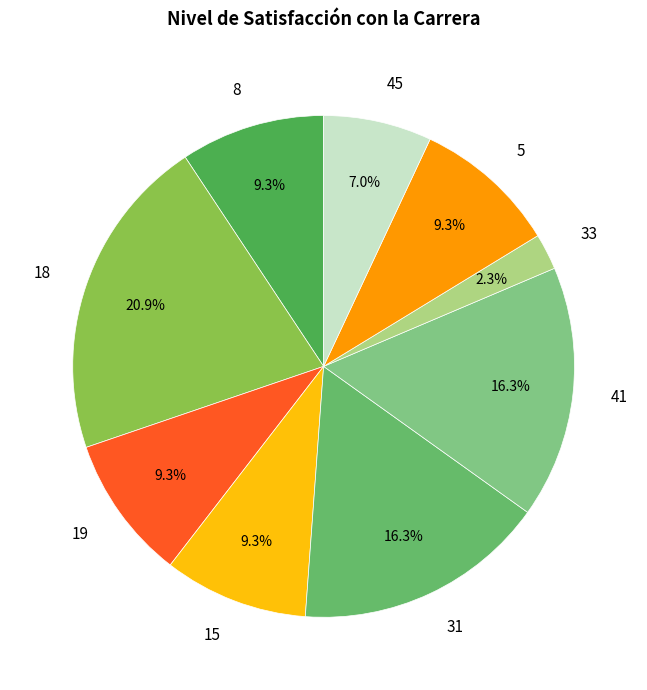

Which category has the biggest portion of the pie?

18